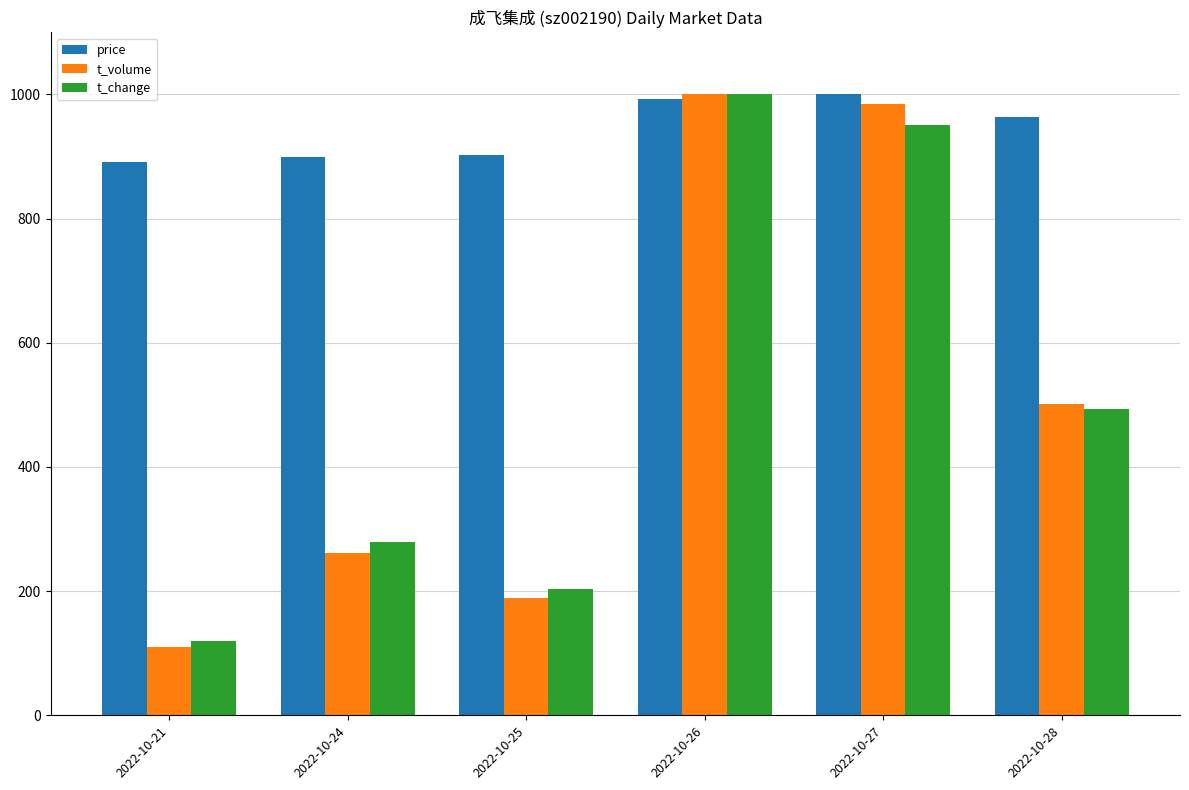

At which category does the chart reach its minimum across all series?

2022-10-21